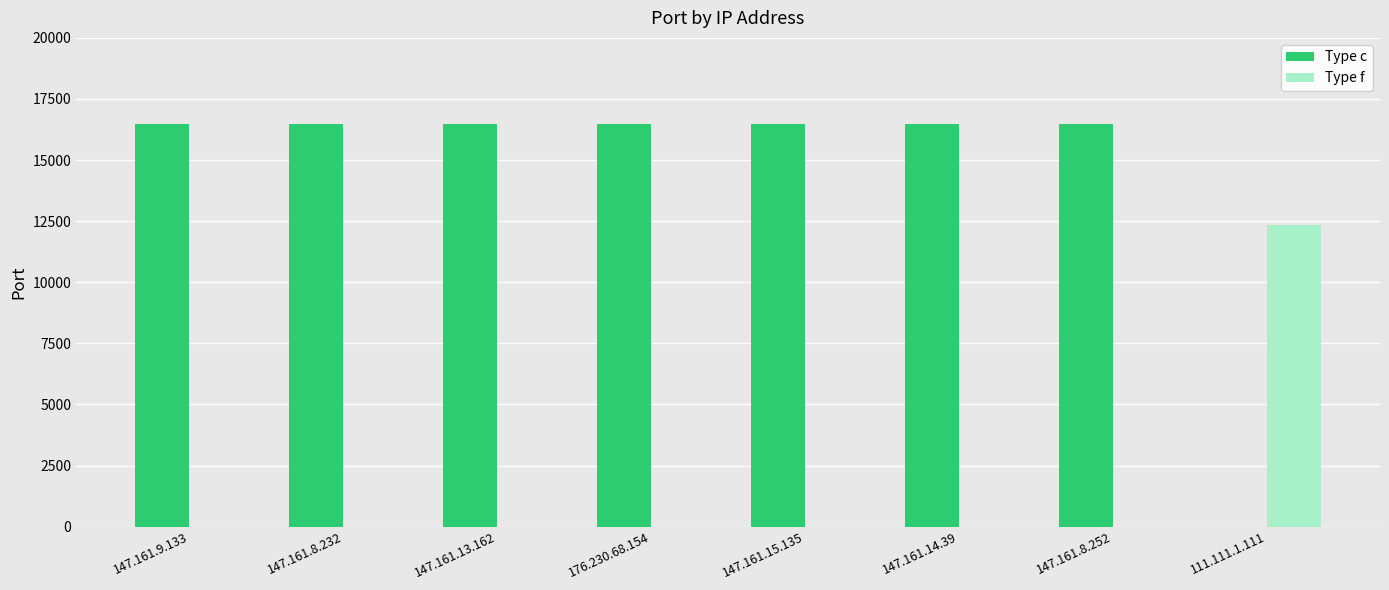

Which series has the largest total across all categories?

Type c